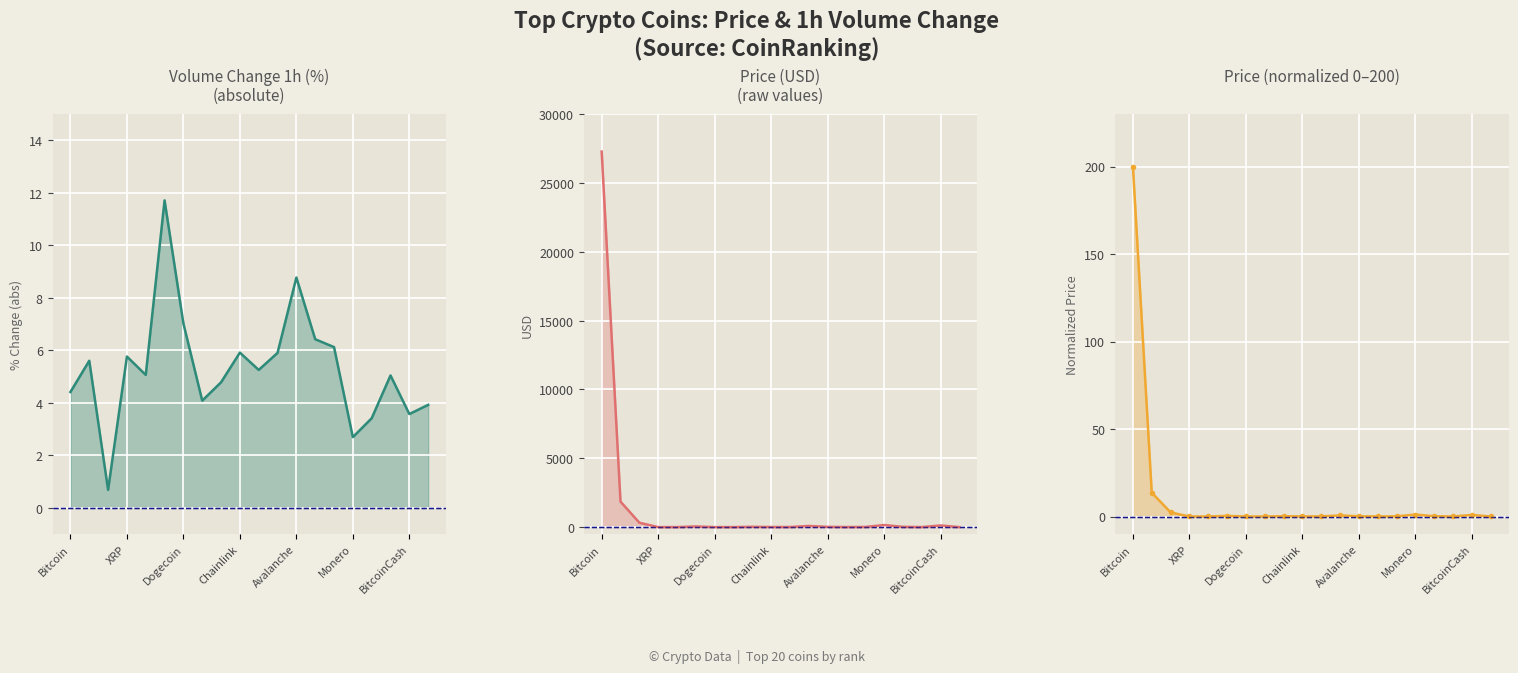

How many distinct data groups are displayed?

3